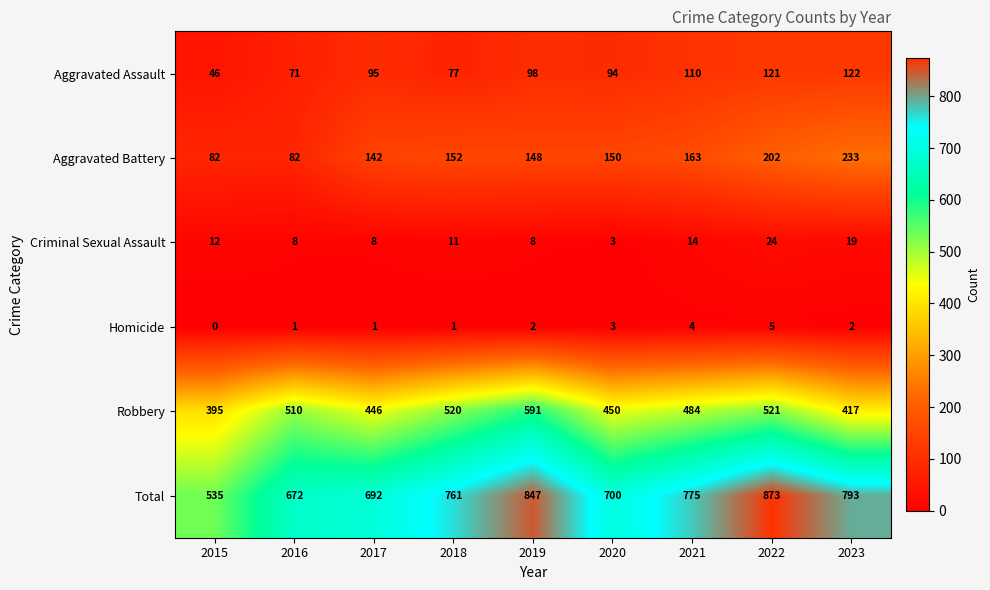

Is it true that Robbery equals 484 at 2021?

True